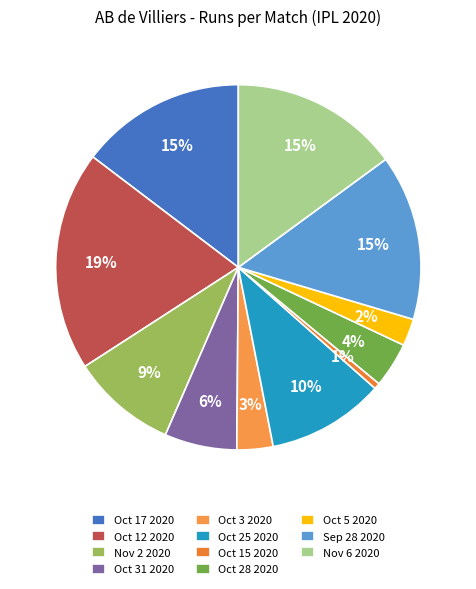

What is the ratio of the value at Nov 6 2020 to the value at Oct 17 2020?

1.0